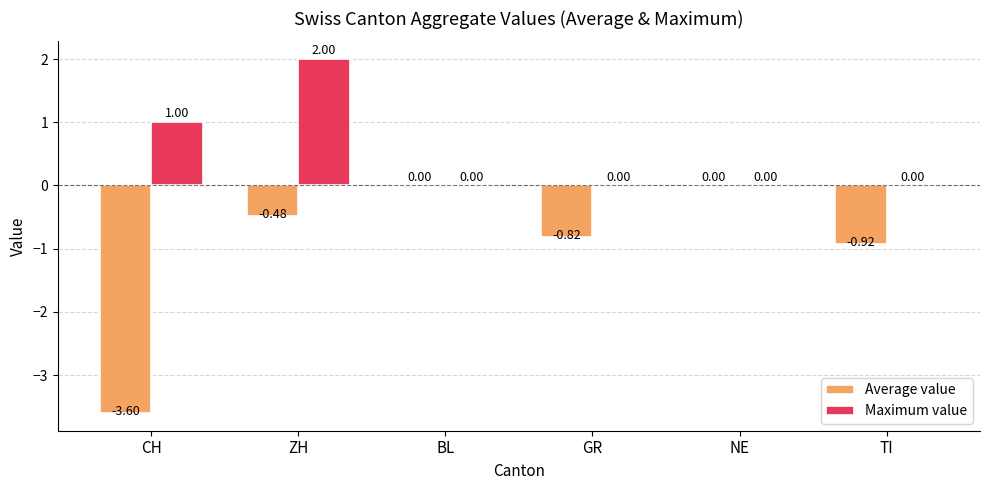

Which label corresponds to the largest value in the chart?

ZH